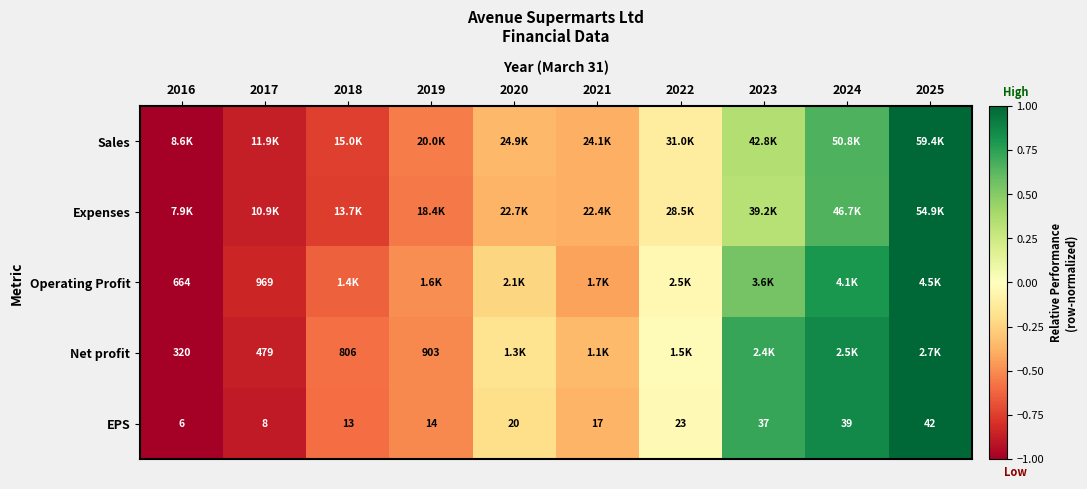

Which has a higher value, 2025 or 2019?

2025